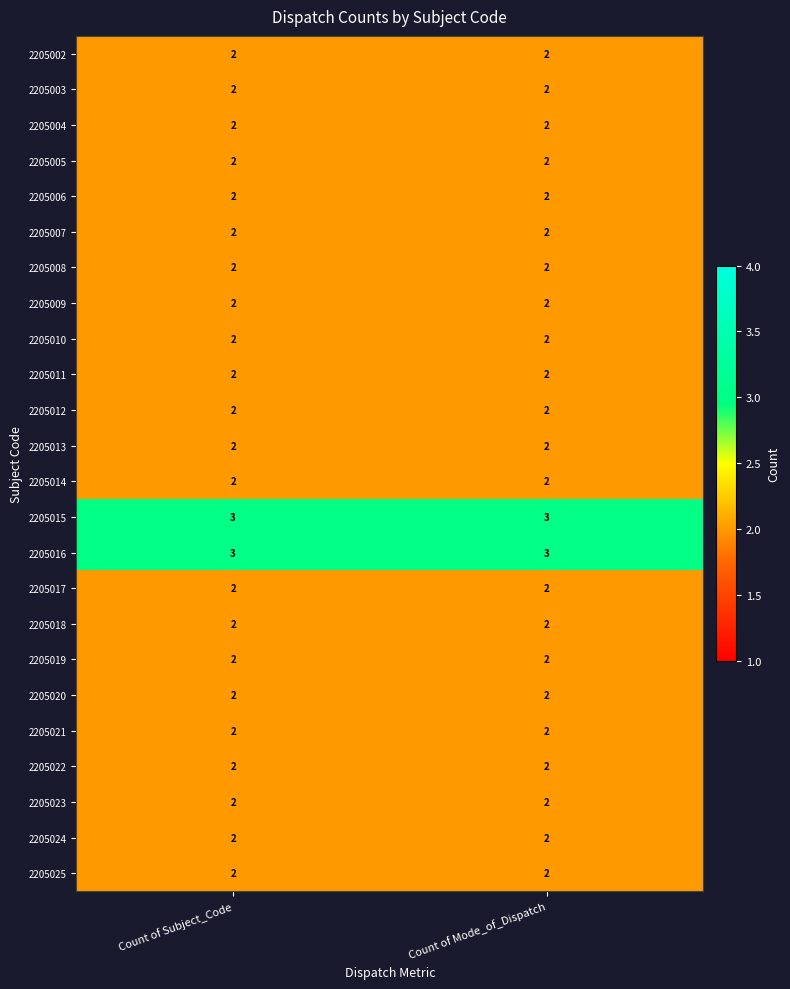

What is the total value across all series at Count of Subject_Code?

50